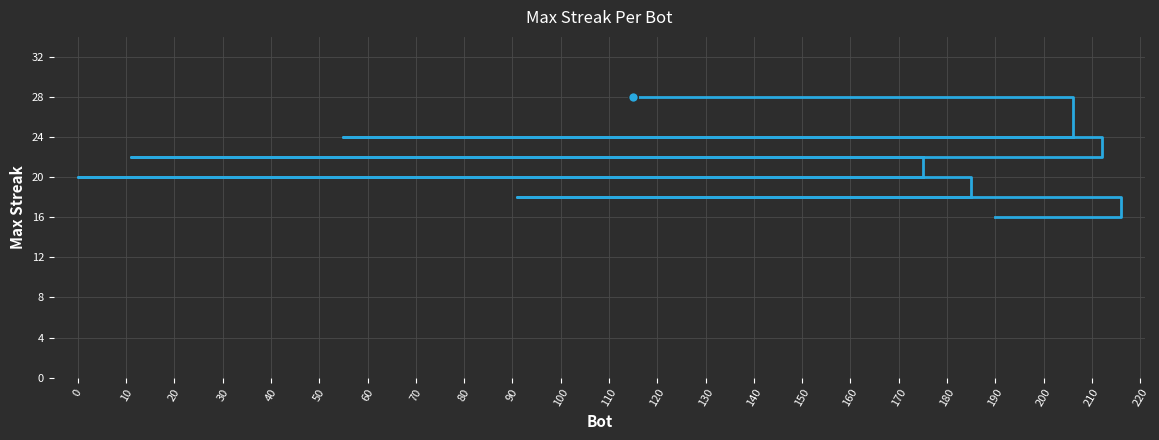

What is the difference between the values at 180 and 10?

8